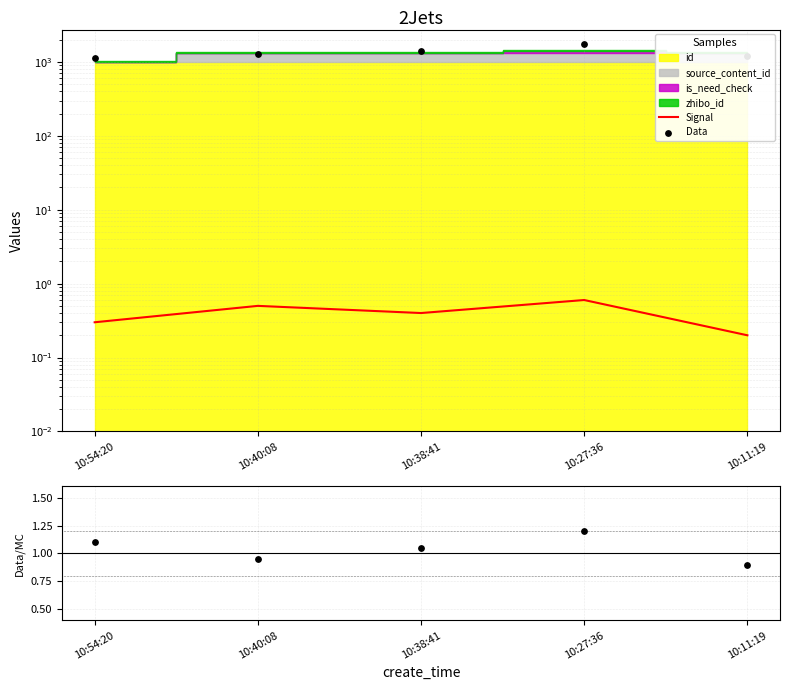

Which series has the widest spread of Y values?

Signal